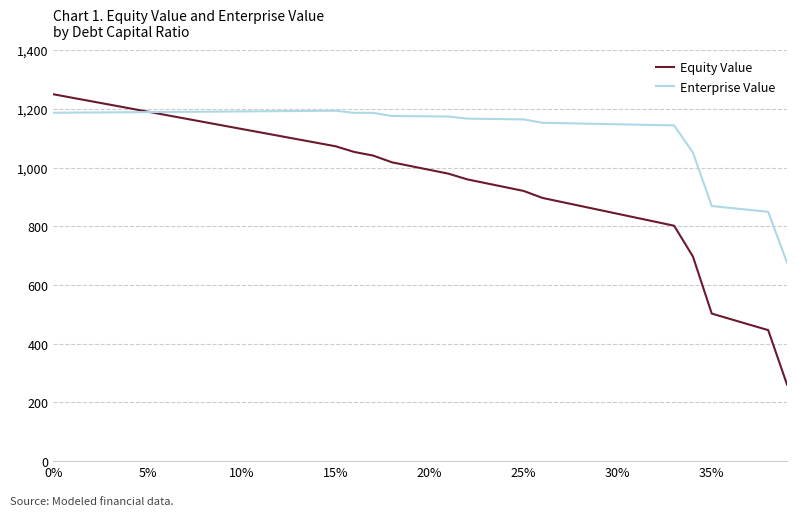

How many categories are shown in the chart?

40